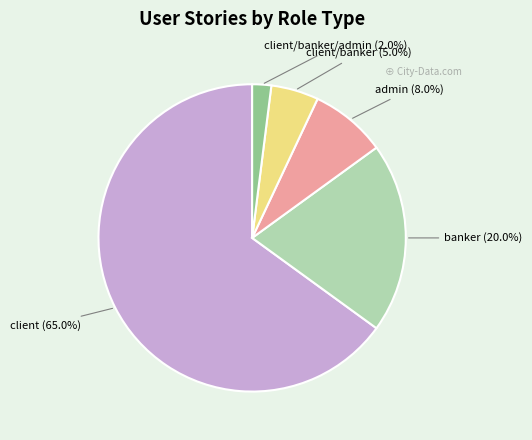

Count the number of slices in the pie.

5